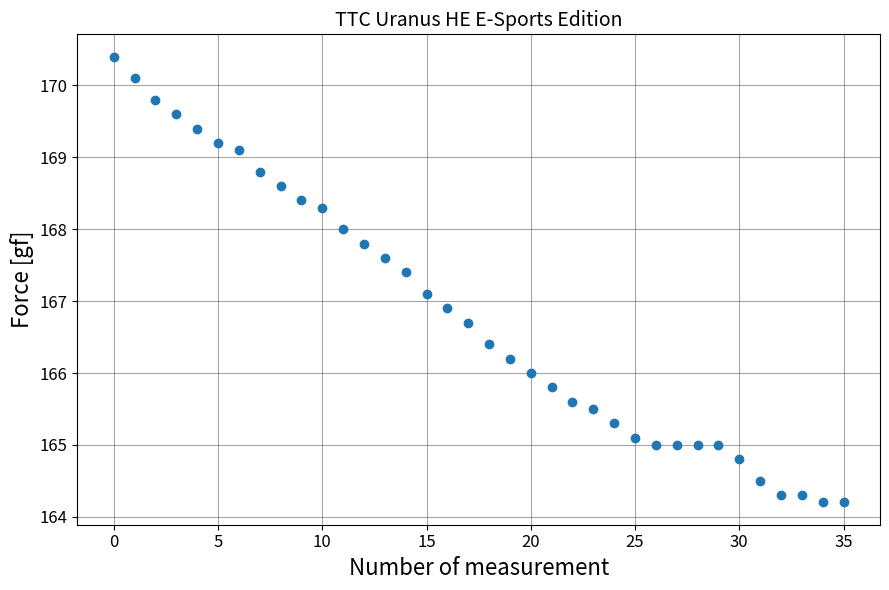

What is the range of Y values (max minus min)?

6.2